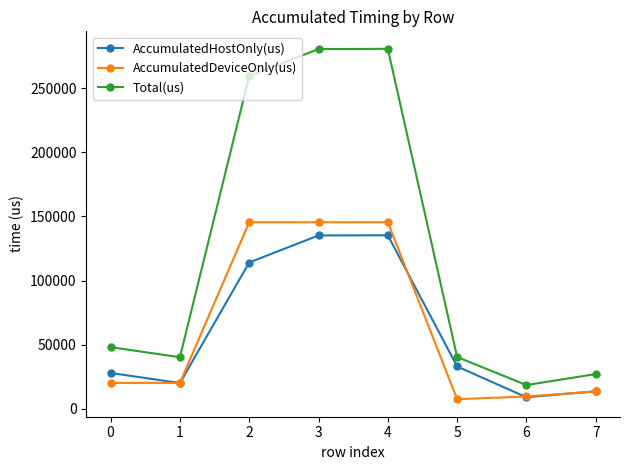

Does the chart have visible grid lines?

No